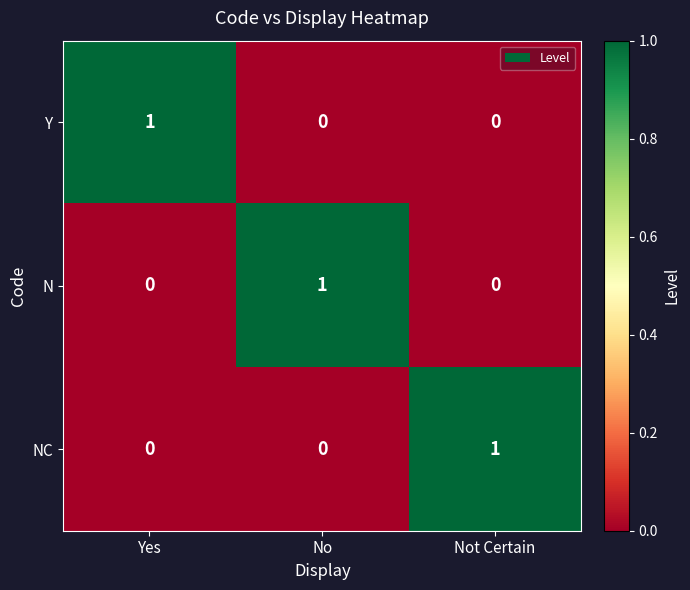

Count the number of categories in the chart.

3